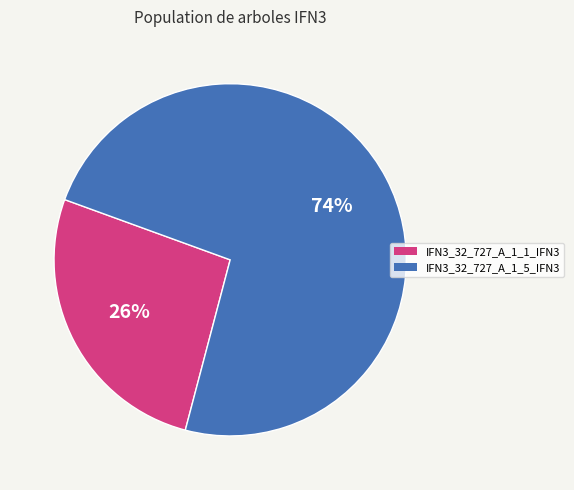

Do IFN3_32_727_A_1_5_IFN3 and IFN3_32_727_A_1_1_IFN3 together represent more than half of the pie?

Yes